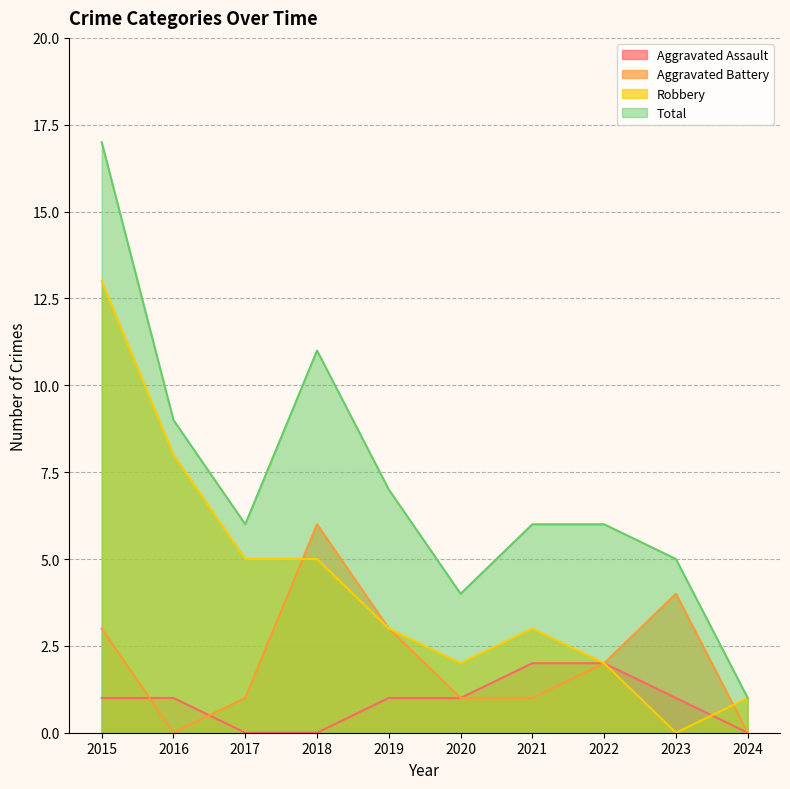

List the labels in order of Aggravated Assault value, largest first.

2021, 2022, 2015, 2016, 2019, 2020, 2023, 2017, 2018, 2024